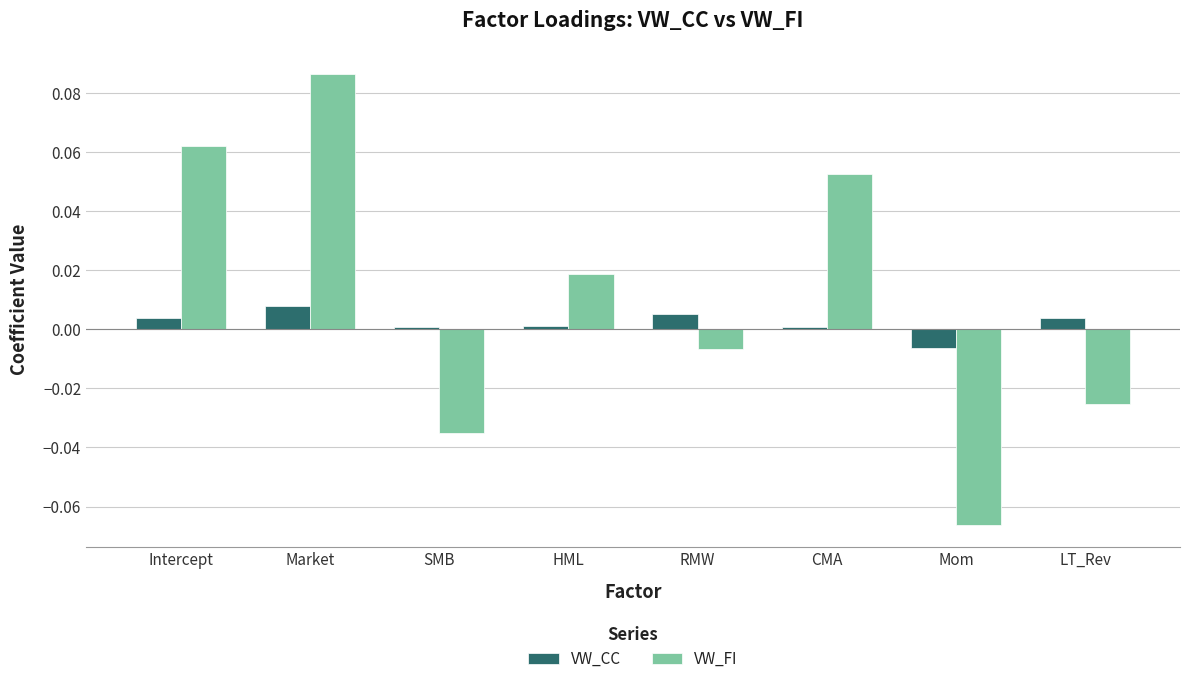

Between SMB and CMA, which series saw the biggest shift?

VW_FI